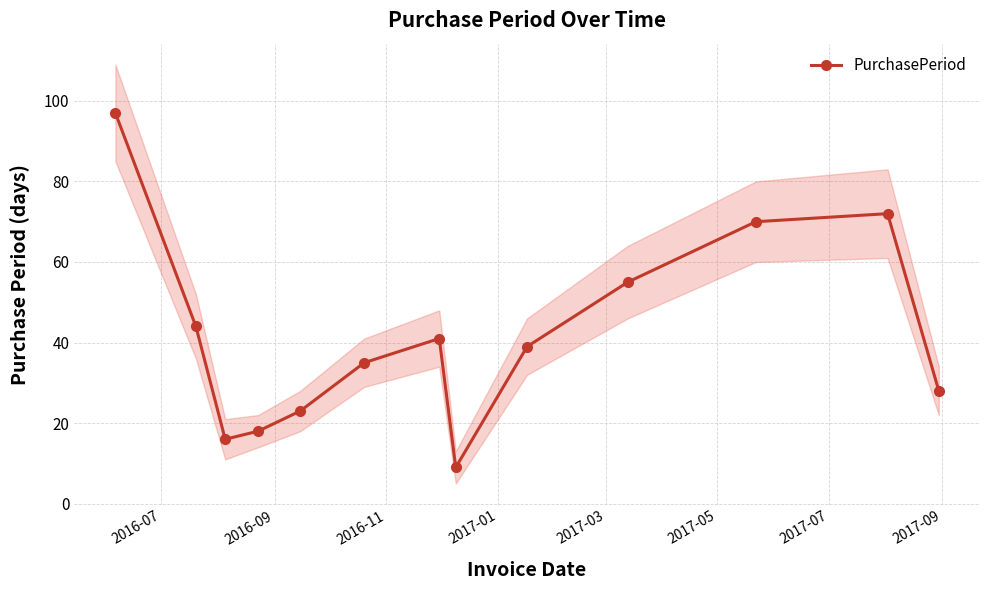

True or false: PurchasePeriod has more than 2 points higher than both neighbors.

False